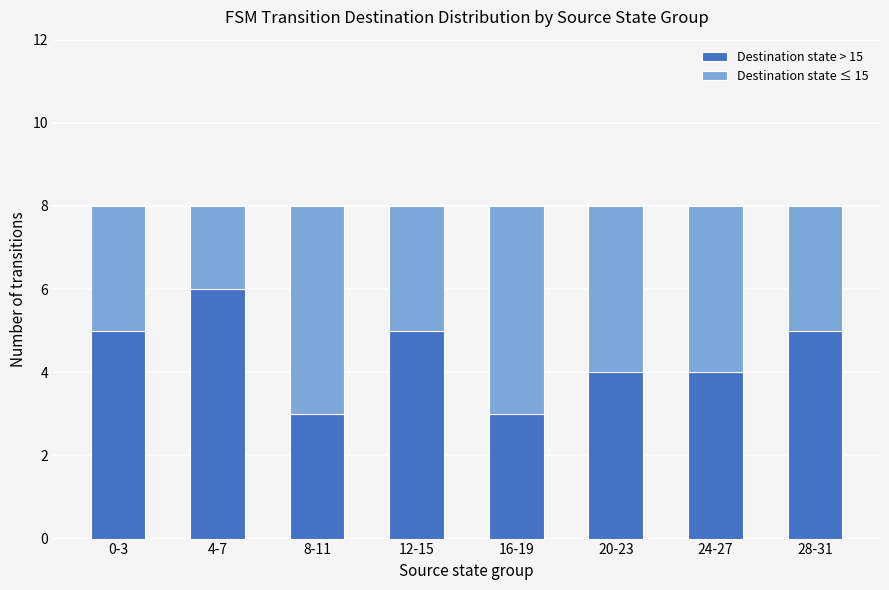

What is the total value across all series at 24-27?

8